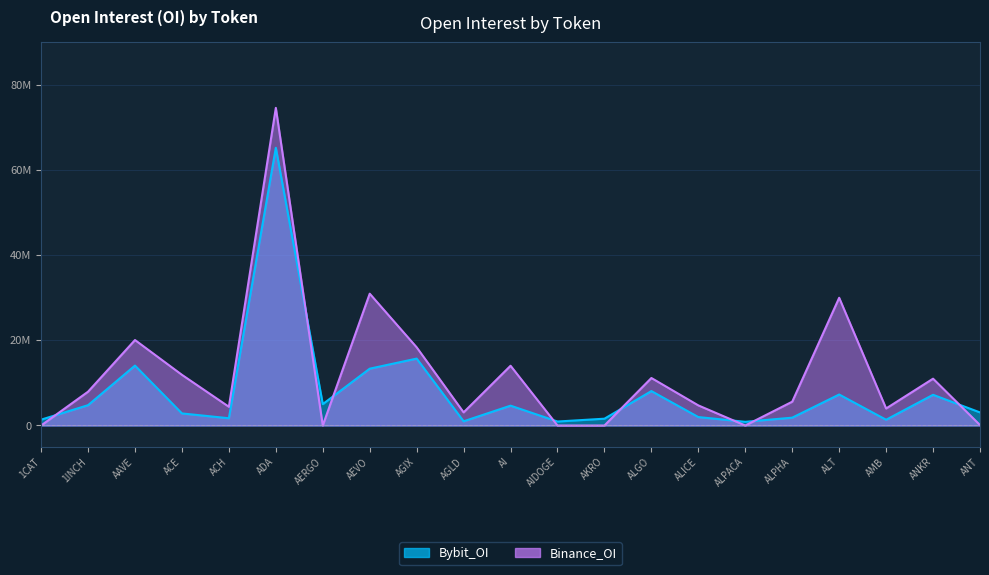

At which category does the chart reach its minimum across all series?

1CAT